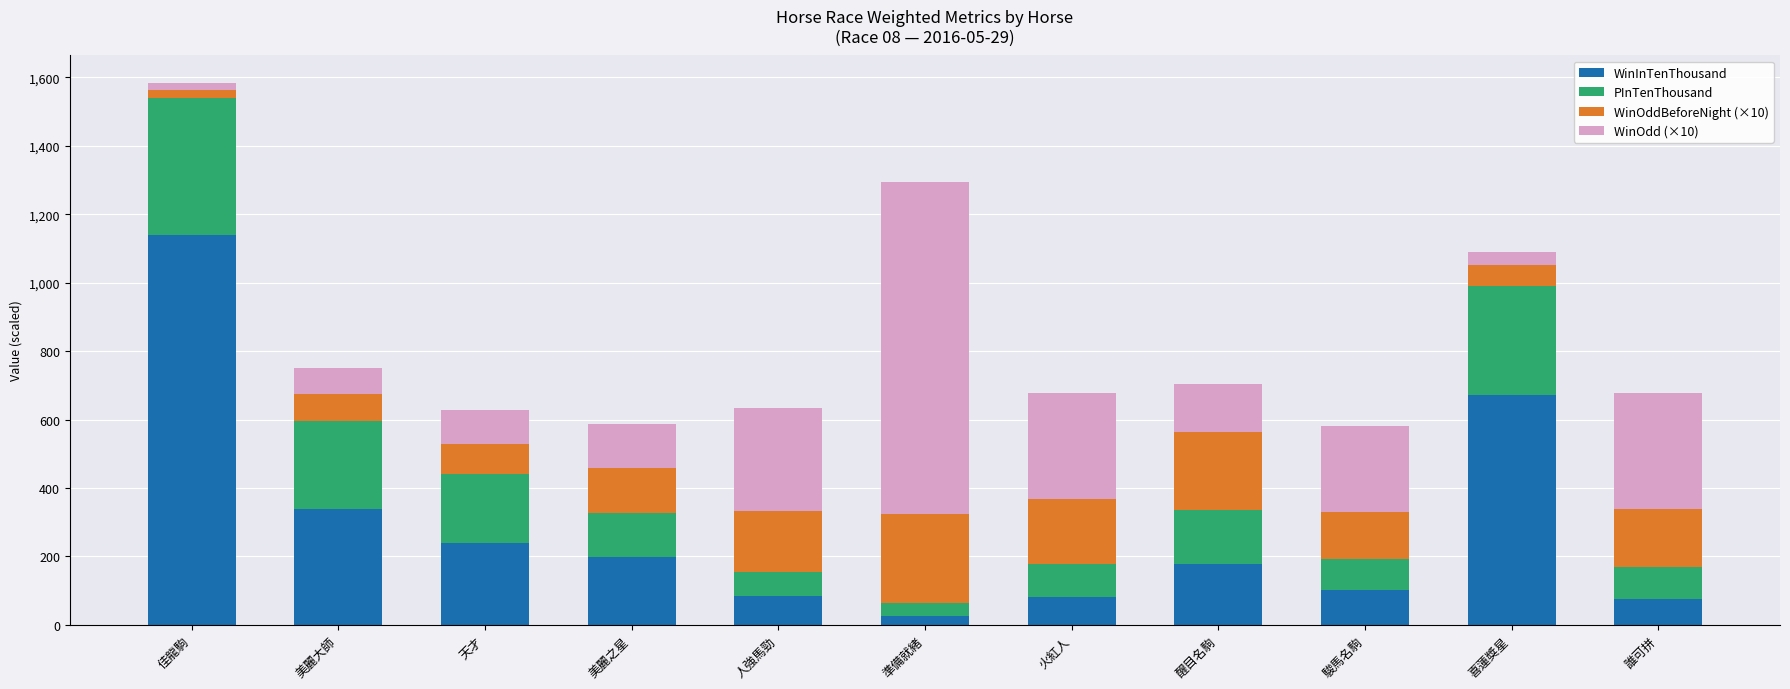

What is the sum of all WinInTenThousand values?

3133